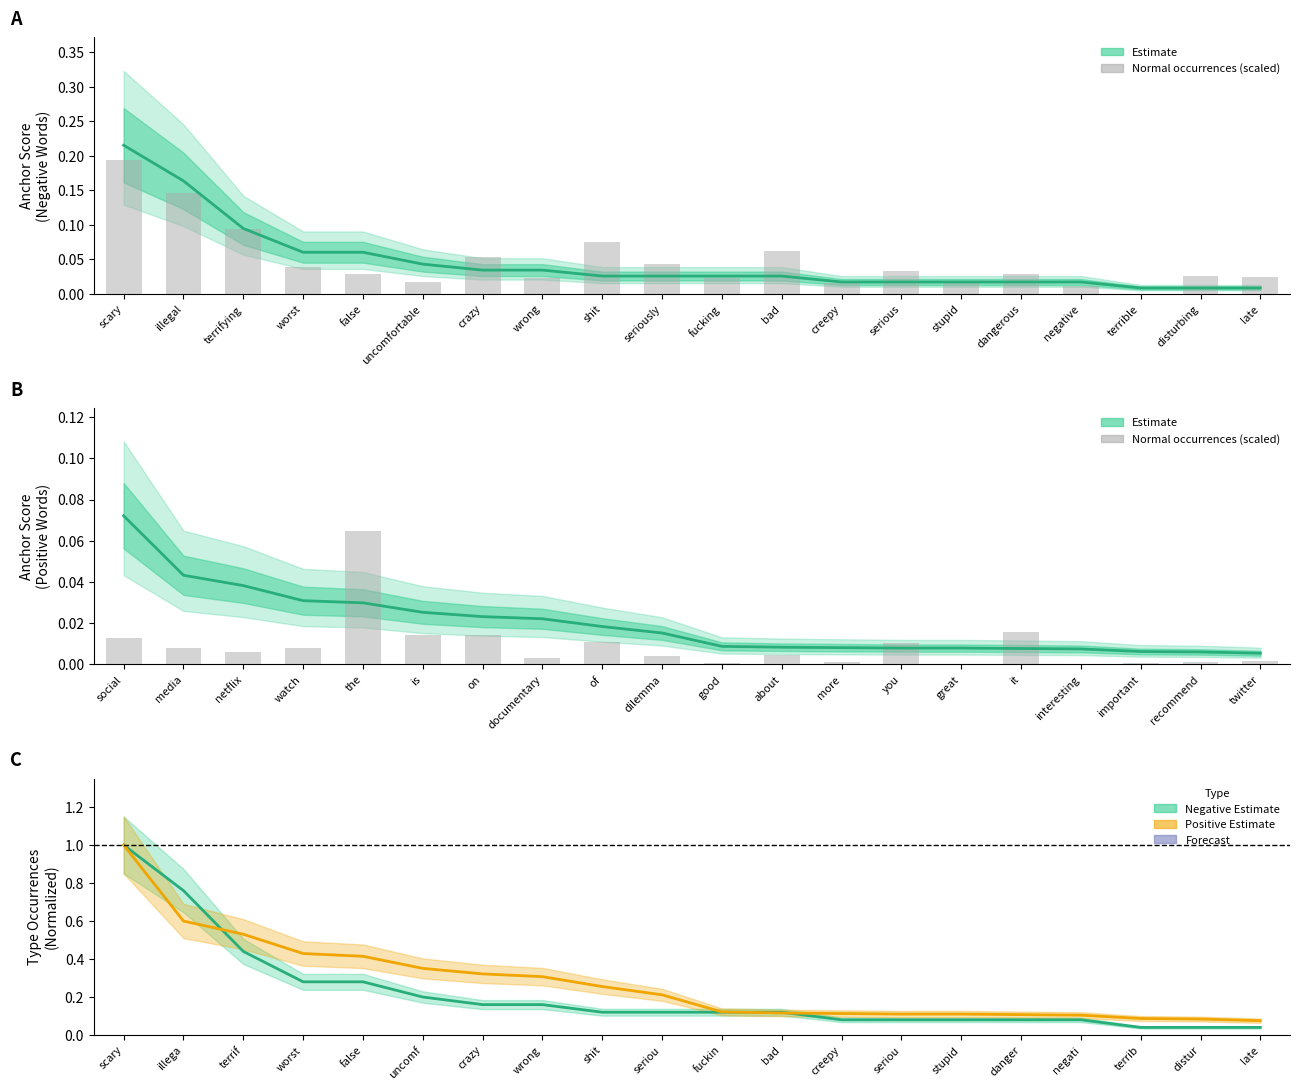

What is the difference between the highest and lowest values at illegal?

0.8